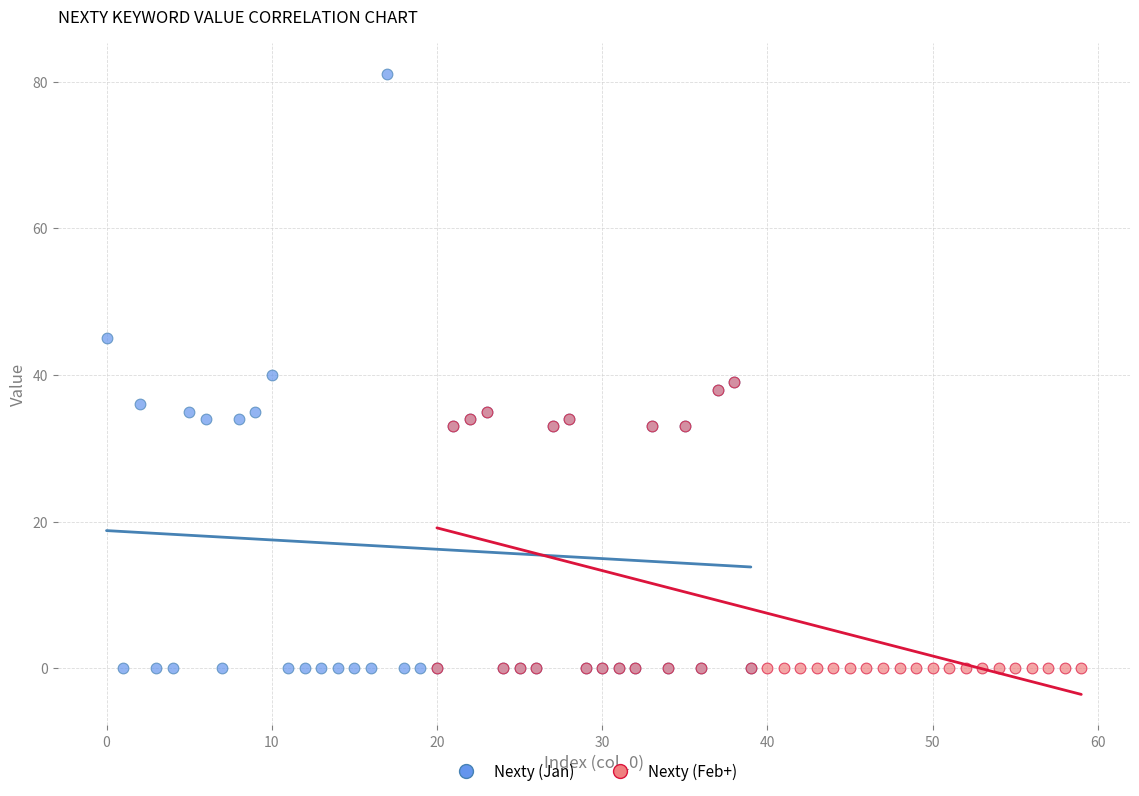

What are all the series names shown in the legend?

Nexty (Jan), Nexty (Feb+)